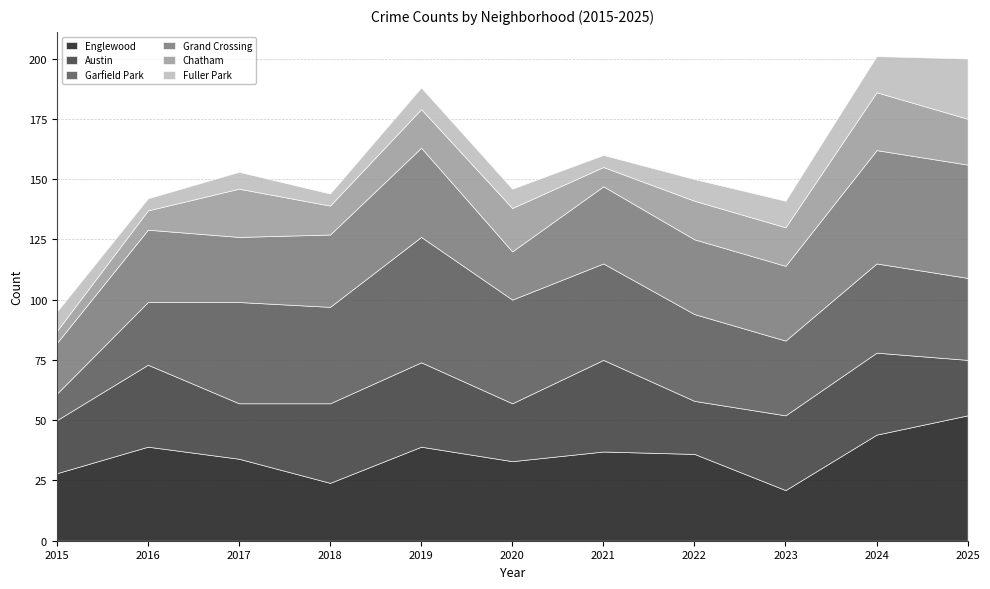

What is the minimum value shown in the chart?

5